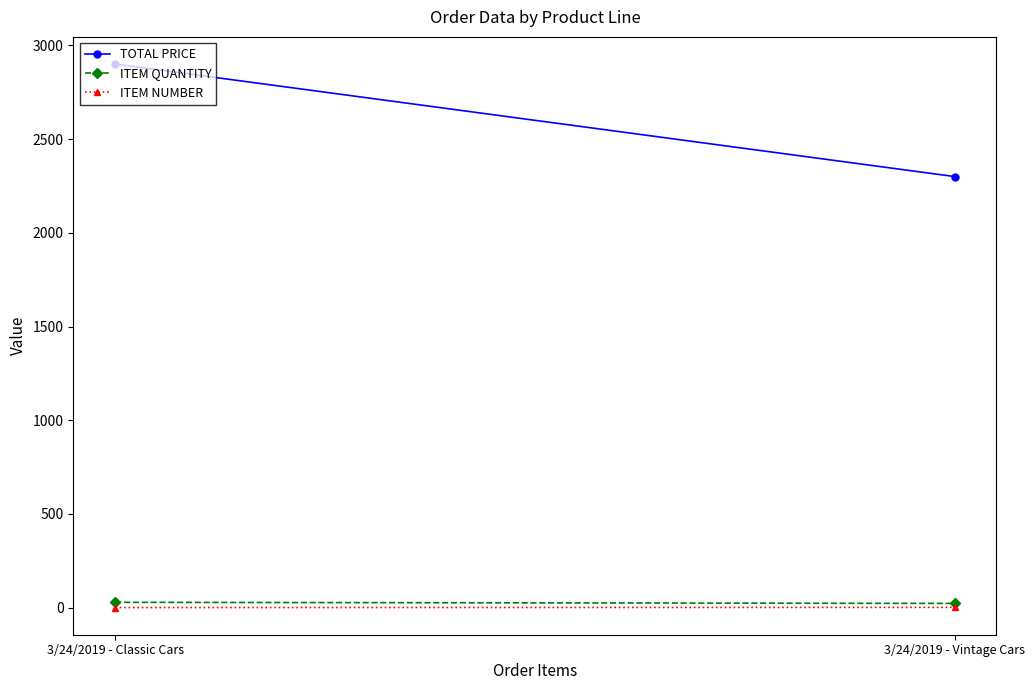

How many lines are shown in the chart?

3